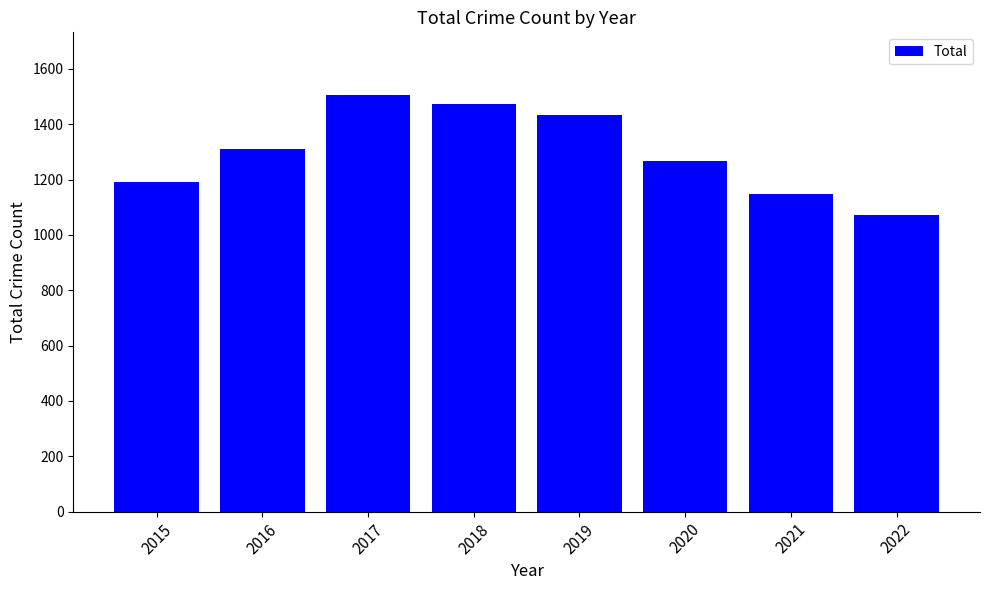

Reading left to right, what are all the values shown in this chart?

2015=1190	2016=1309	2017=1506	2018=1472	2019=1433	2020=1268	2021=1149	2022=1071